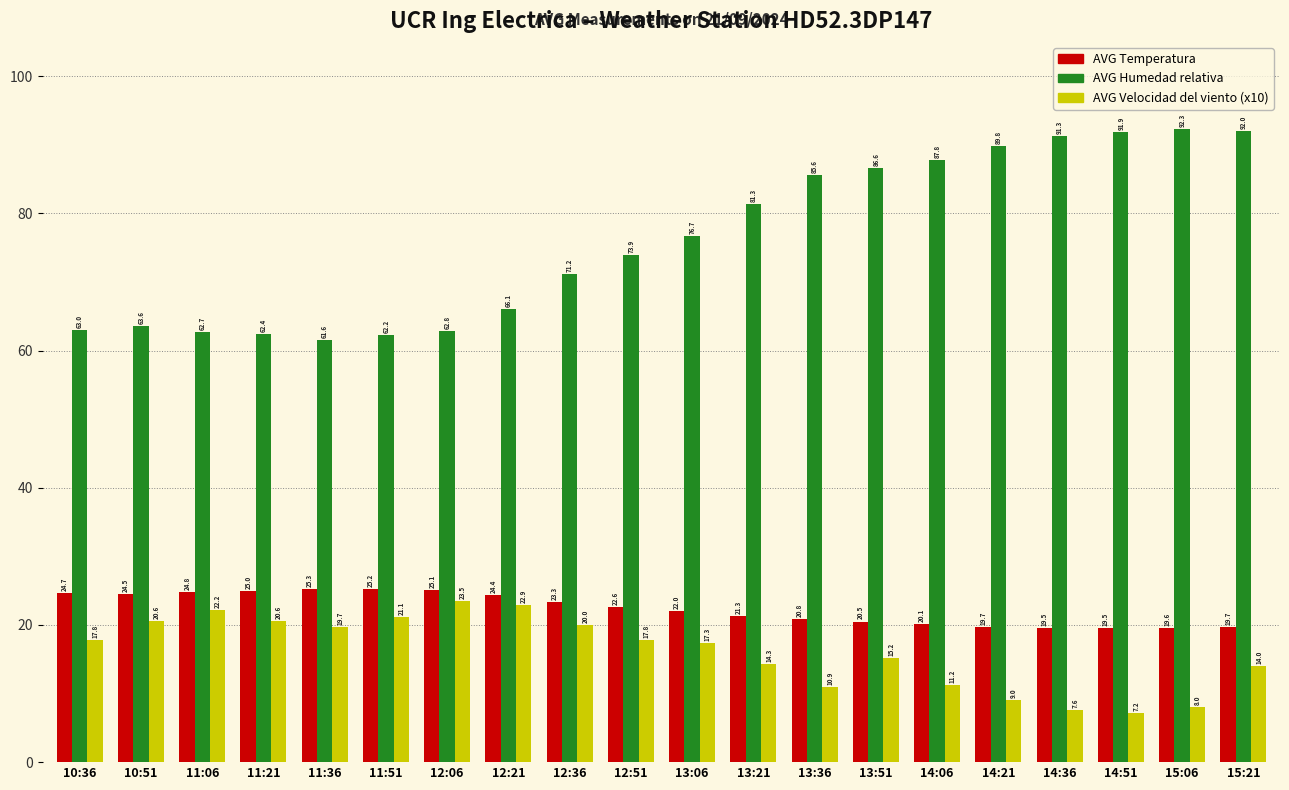

What is the label of the 4th bar from the right?

14:36